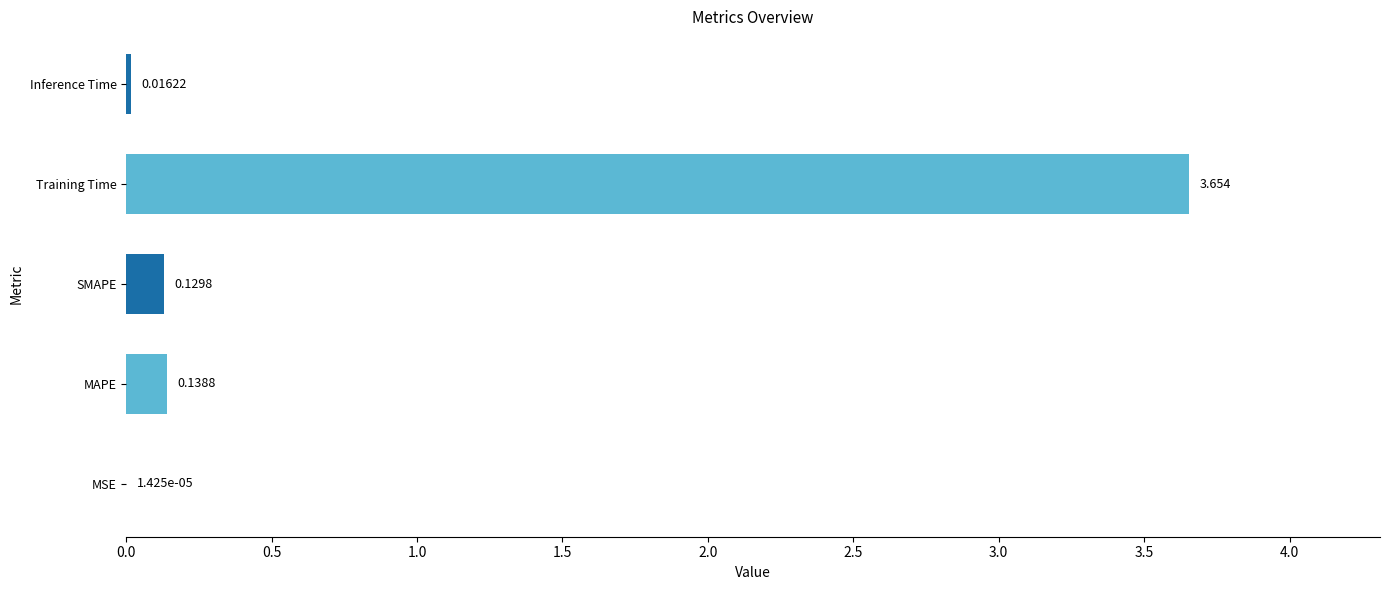

Between MAPE and Training Time, which is larger?

Training Time